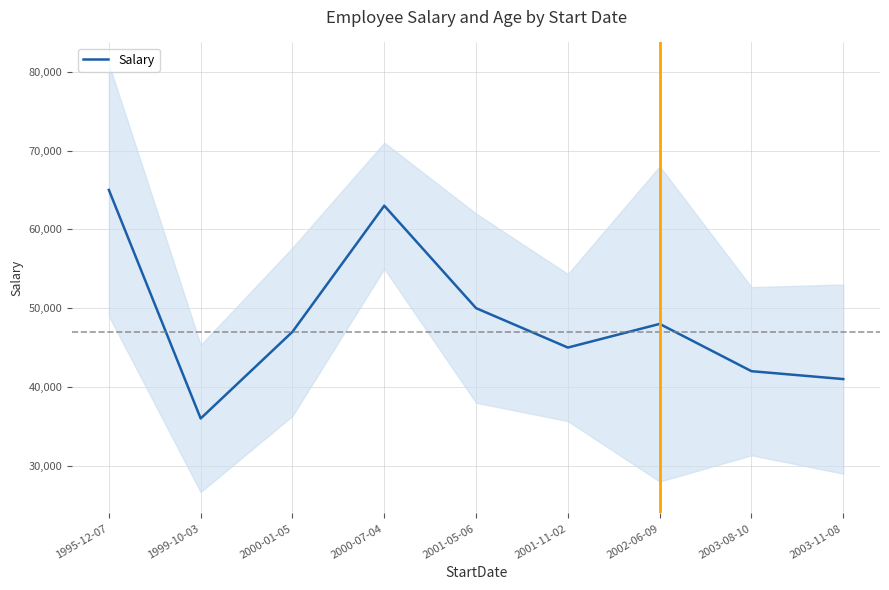

List the labels in order of value, largest first.

1995-12-07, 2000-07-04, 2001-05-06, 2002-06-09, 2000-01-05, 2001-11-02, 2003-08-10, 2003-11-08, 1999-10-03